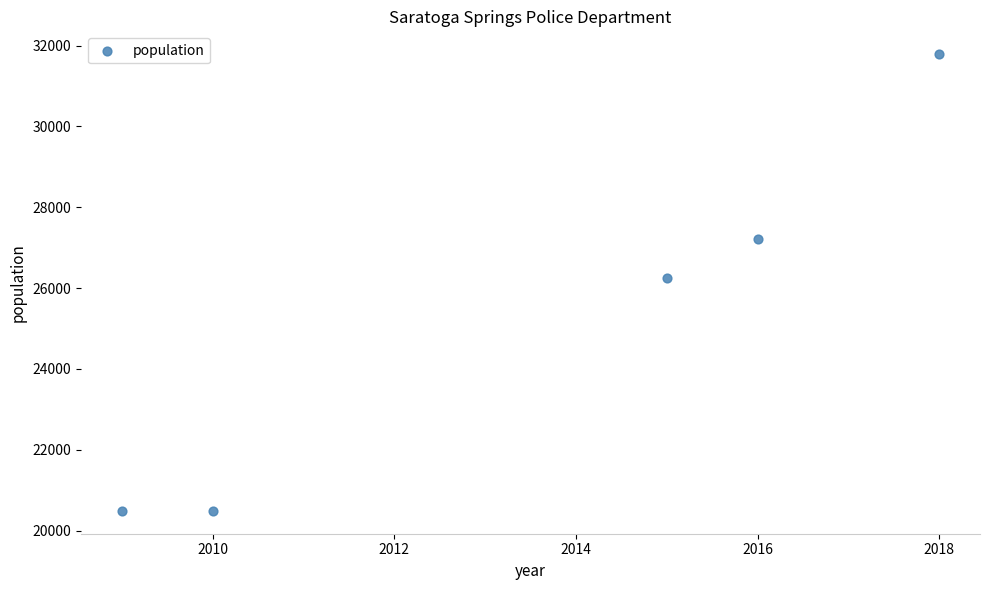

What is the range of X values (max minus min)?

9